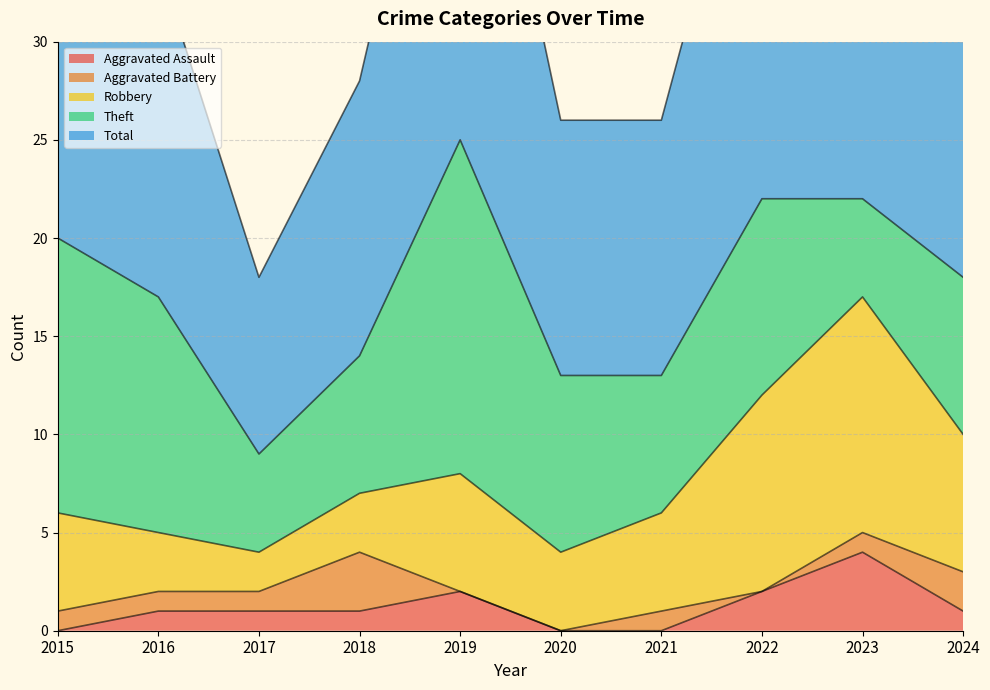

What is the value of the Aggravated Assault point at the 4th from the left?

1